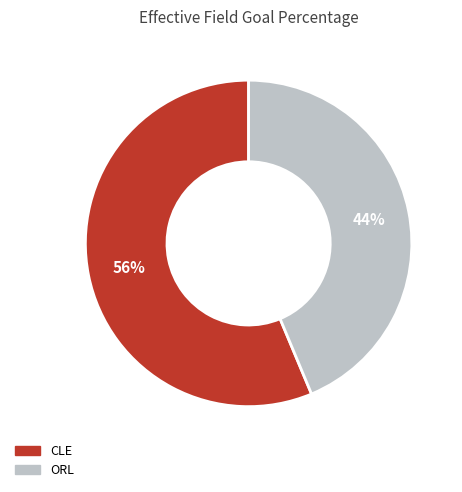

Count the number of slices in the pie.

2